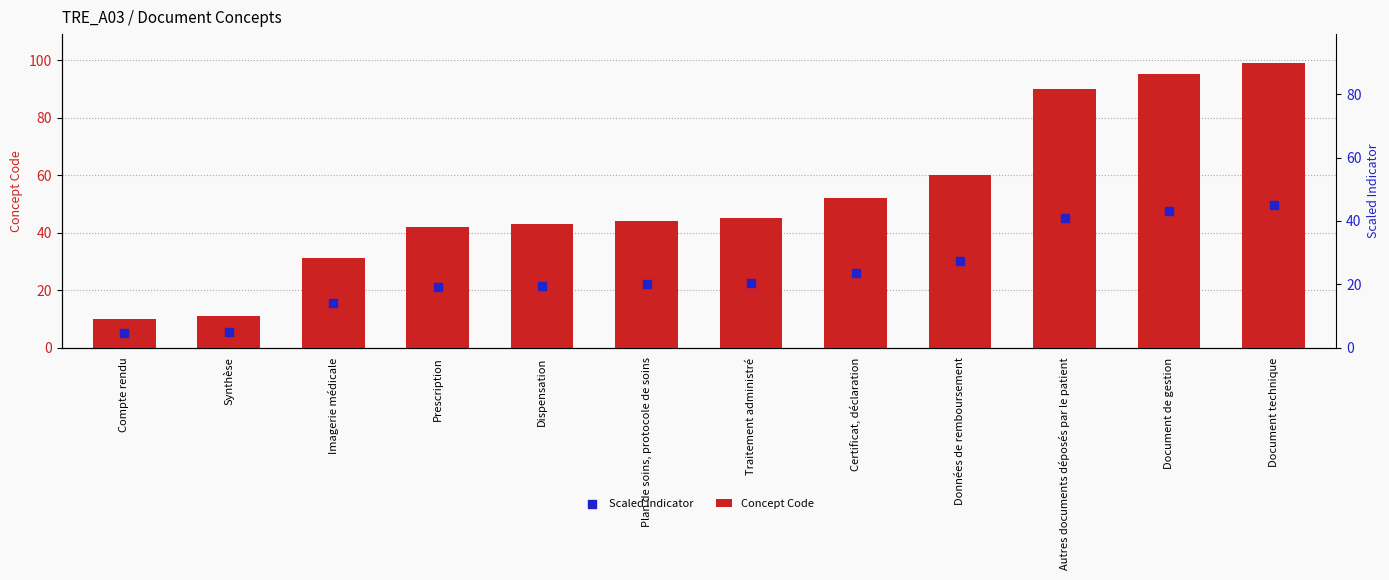

Which series has the largest total across all categories?

Concept Code